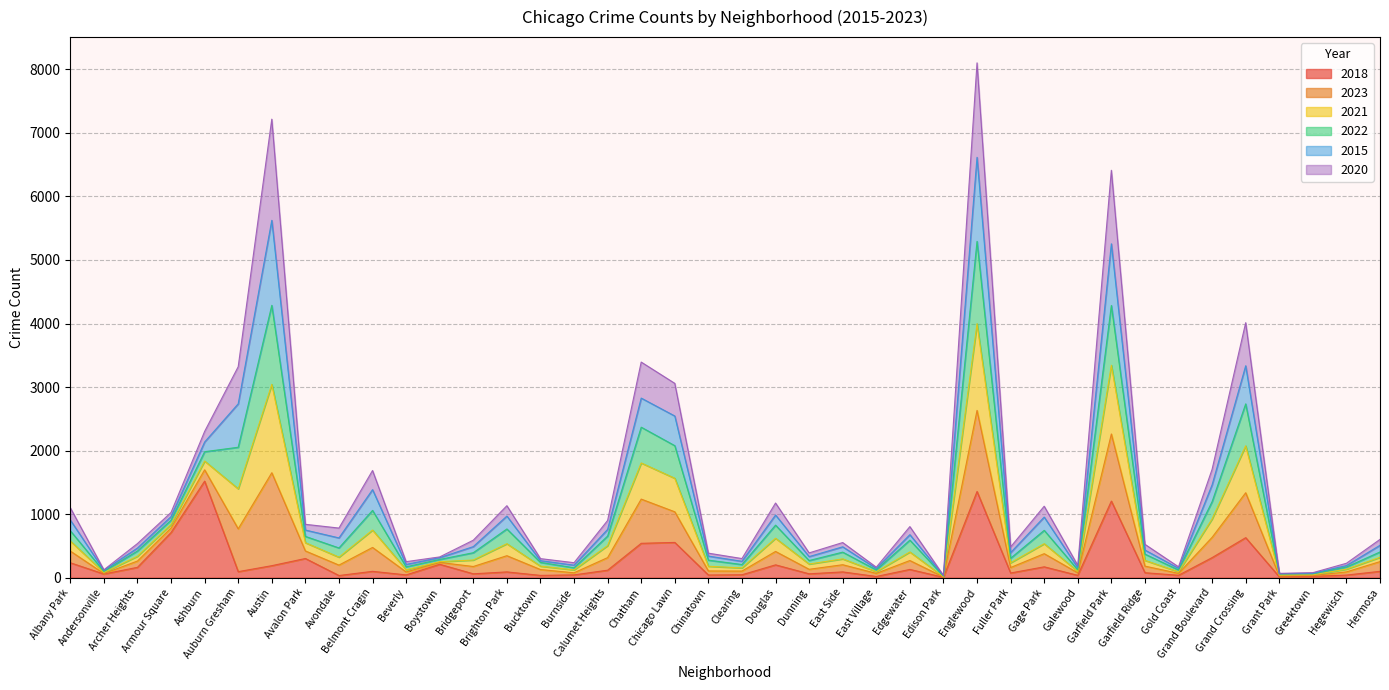

What is the minimum value for 2018?

5